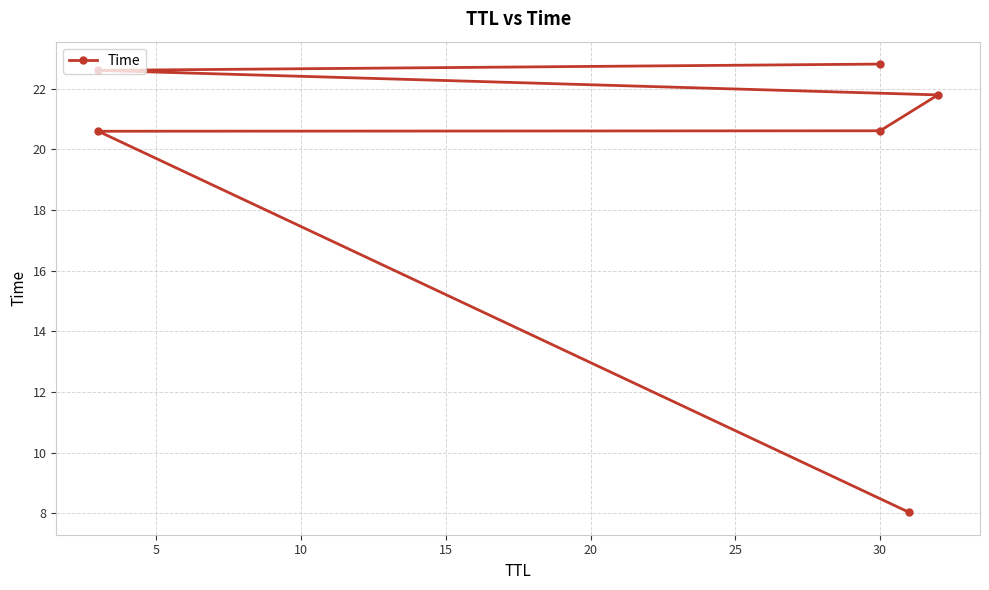

Which has a higher value, 30 or 30?

30